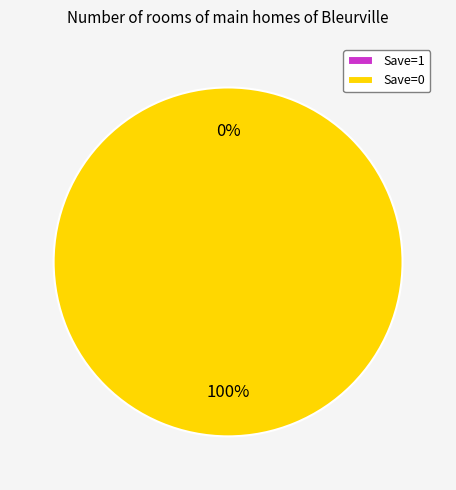

To the nearest percent, what is the combined percentage of 1 and 0?

100%